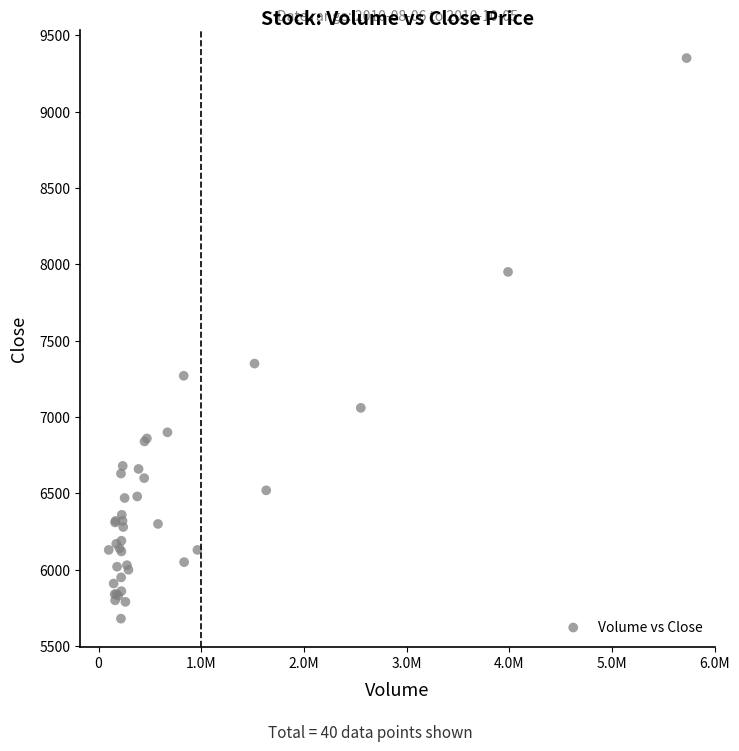

What Y value in the scatter plot is closest to 7515?

7350